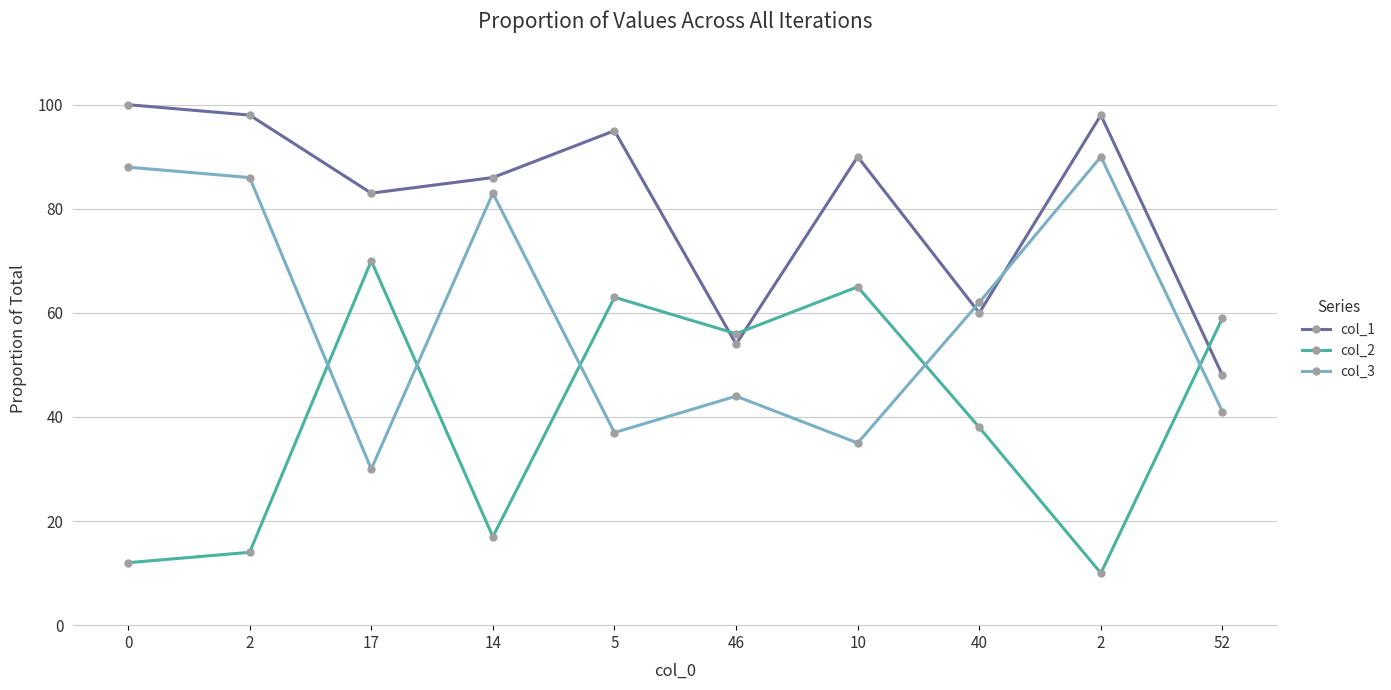

Rank the categories by col_1 value from lowest to highest.

52, 46, 40, 17, 14, 10, 5, 2, 2, 0